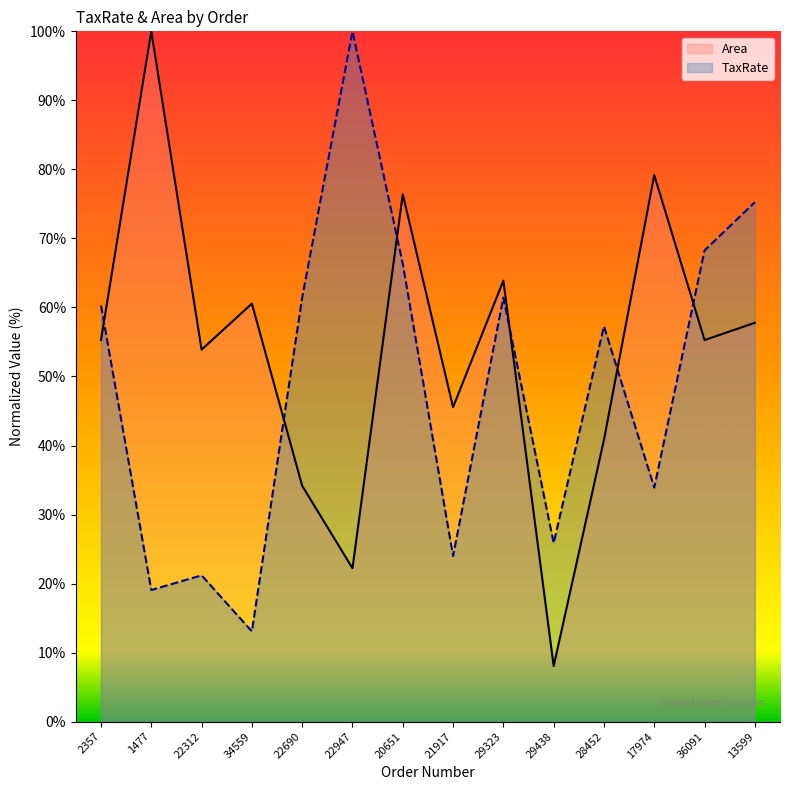

What is the maximum value shown in the chart?

100.0